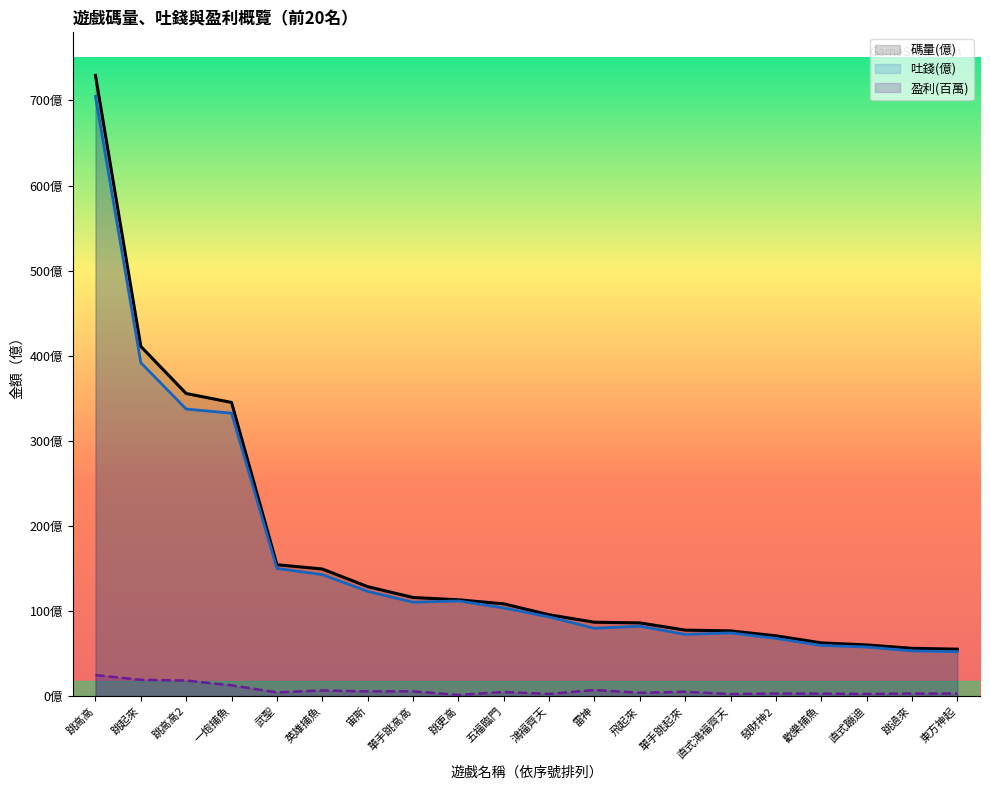

What is the approximate value of 吐錢(億) at 鴻福齊天?

93.0